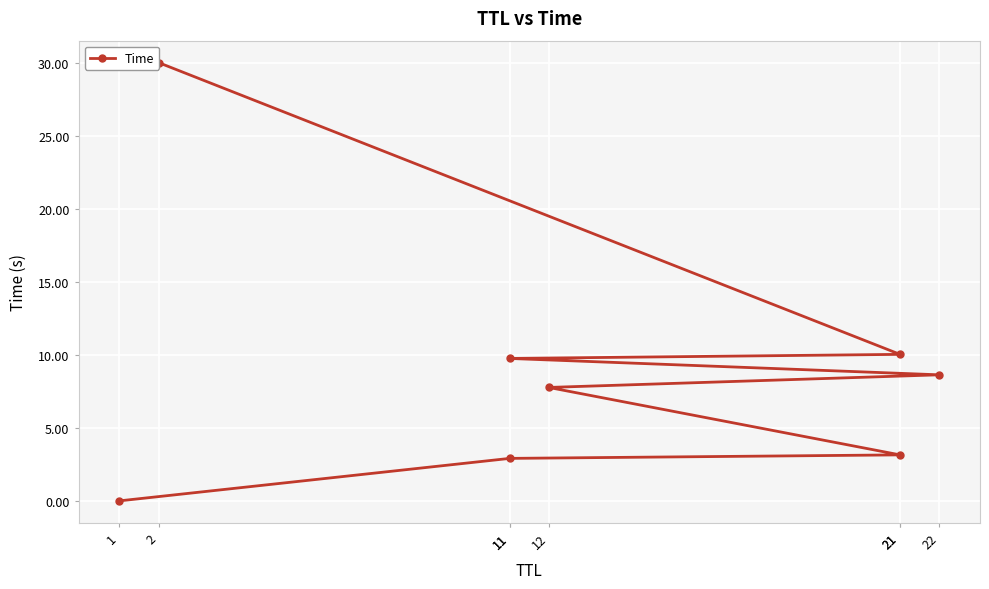

What is the average value?

9.0